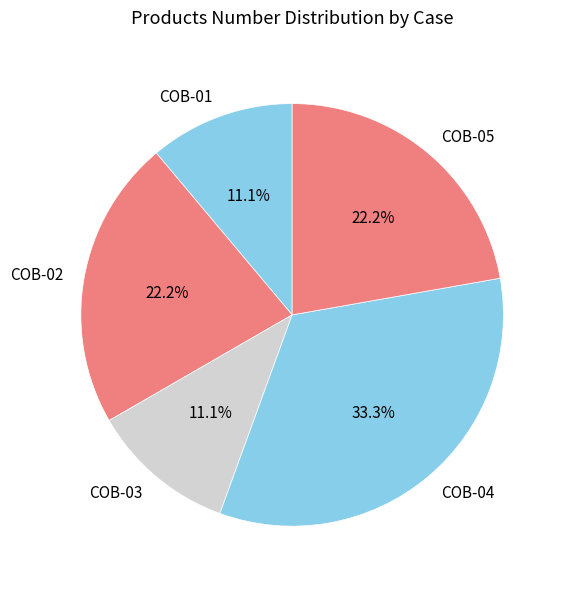

What percentage is NOT represented by COB-05?

77.8%